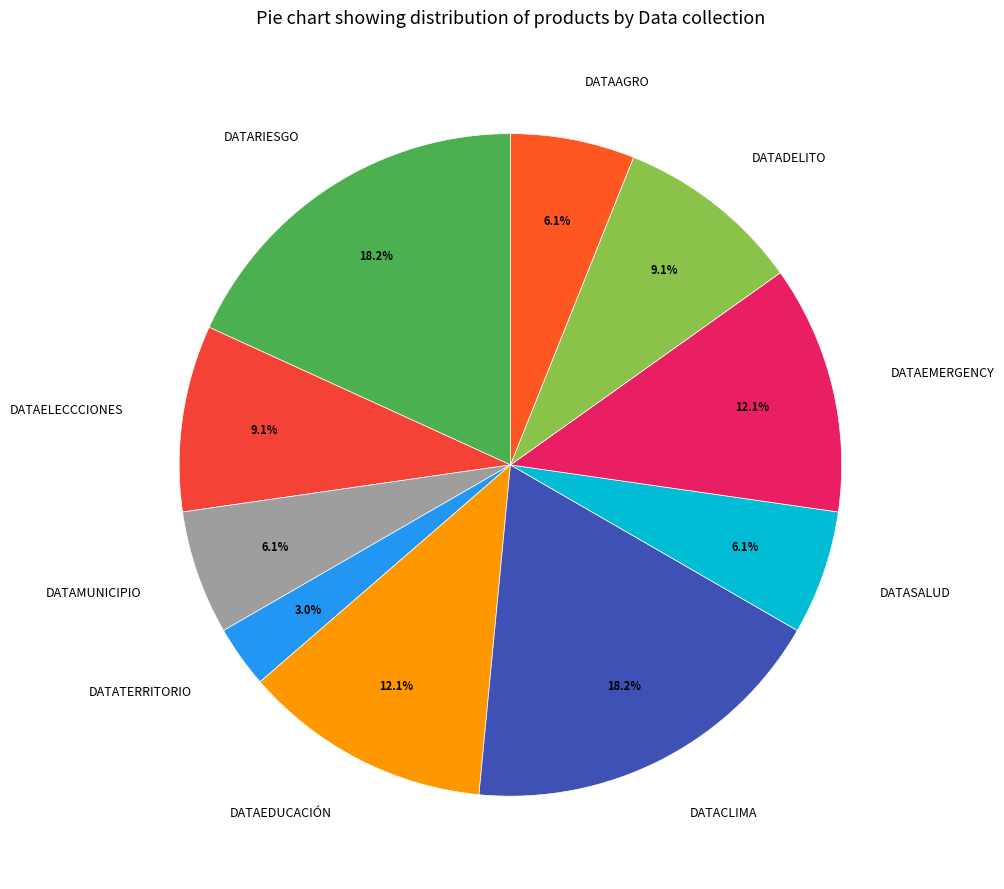

Which has a higher value, DATARIESGO or DATAAGRO?

DATARIESGO